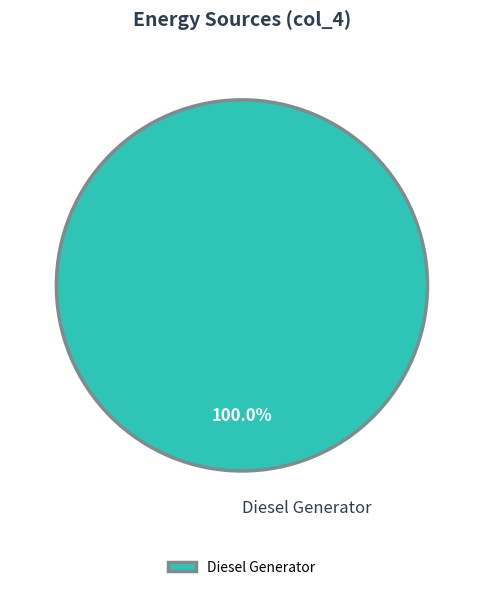

Rank the categories by value from highest to lowest.

Diesel Generator